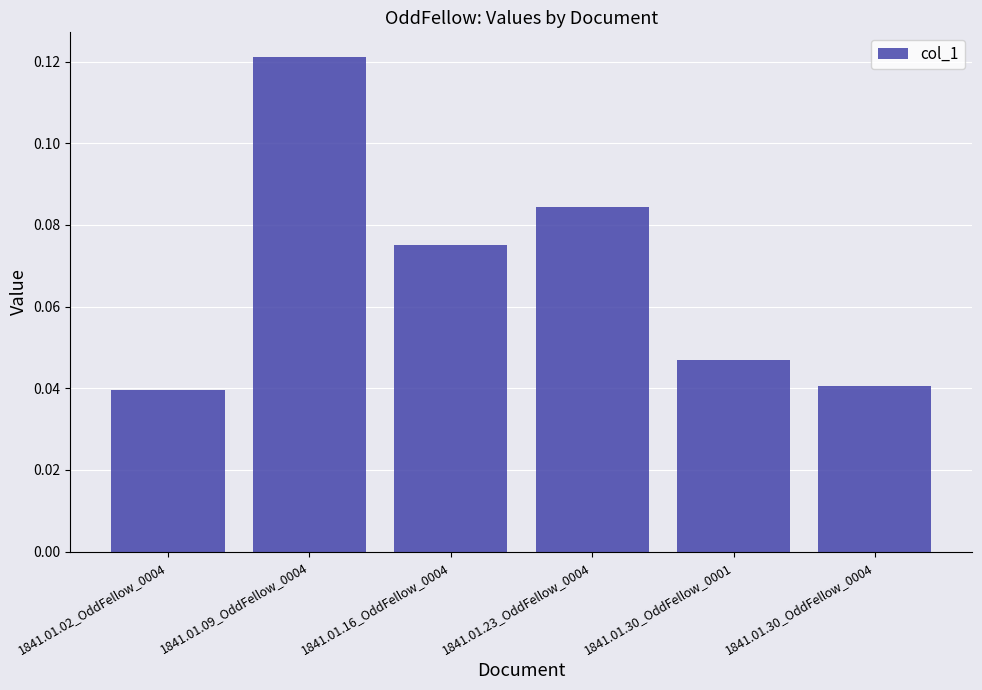

What is the label of the 6th bar from the right?

1841.01.02_OddFellow_0004